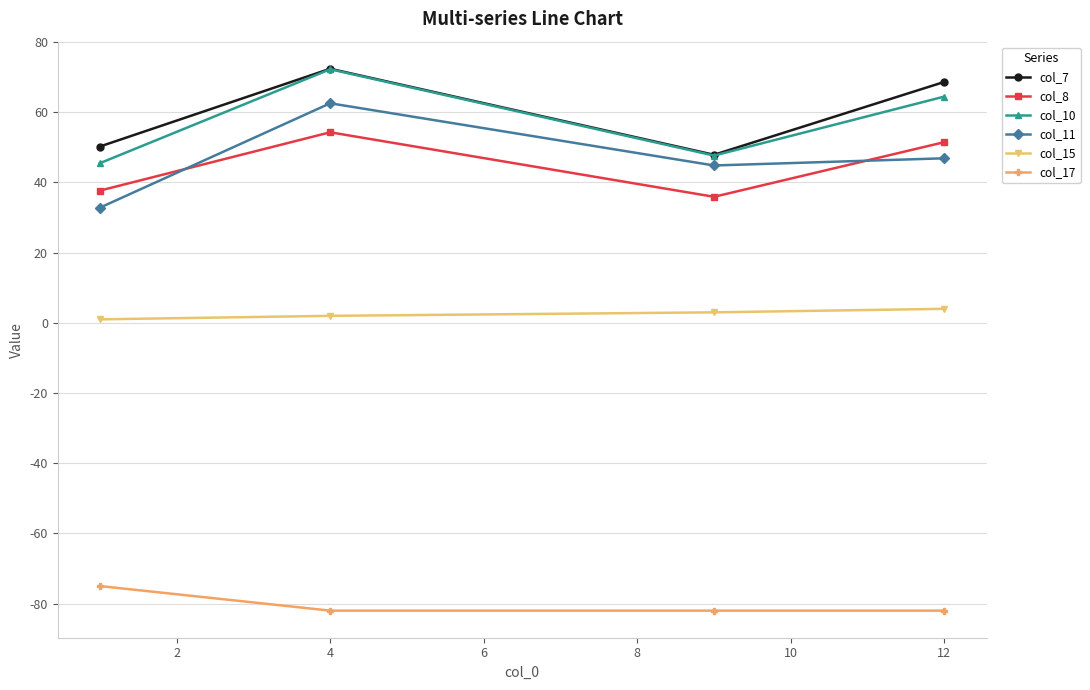

True or false: col_17 and col_8 cross at least once.

False